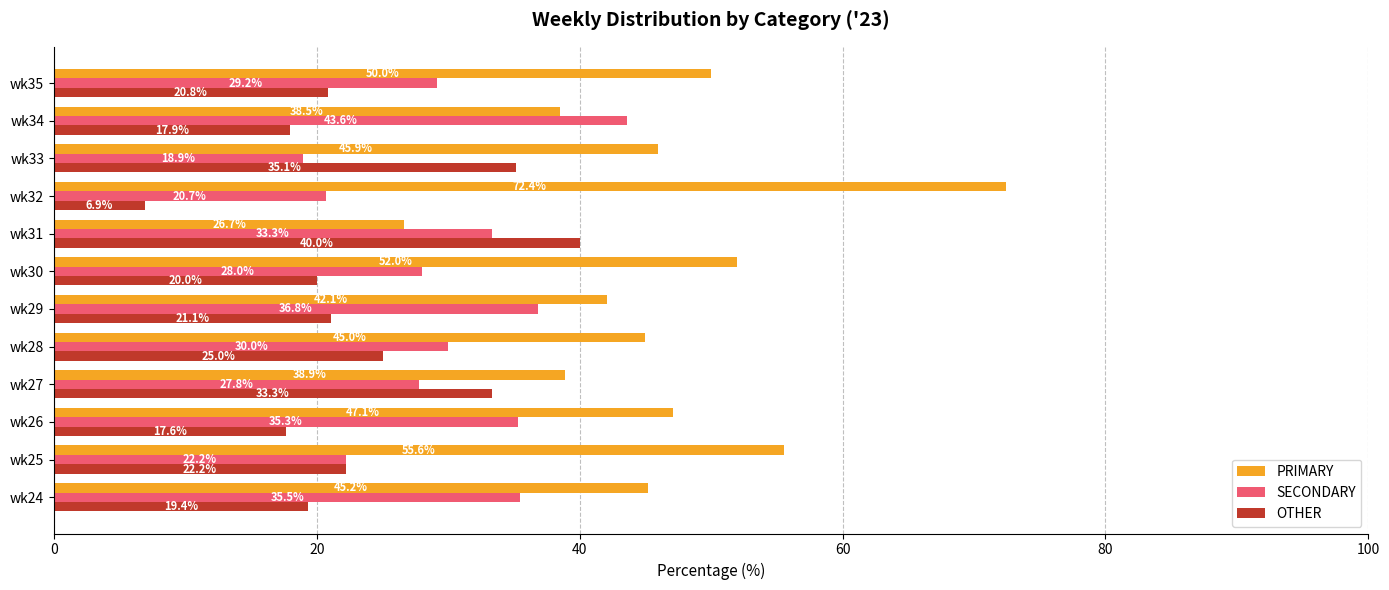

What is the highest value of the SECONDARY series?

43.6